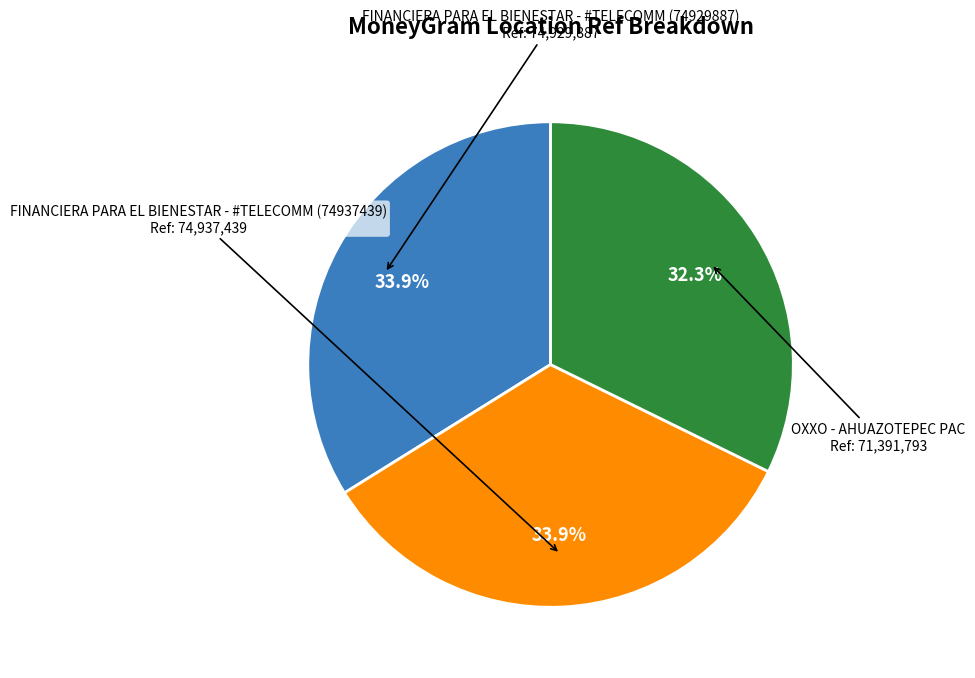

How many slices are in this pie chart?

3